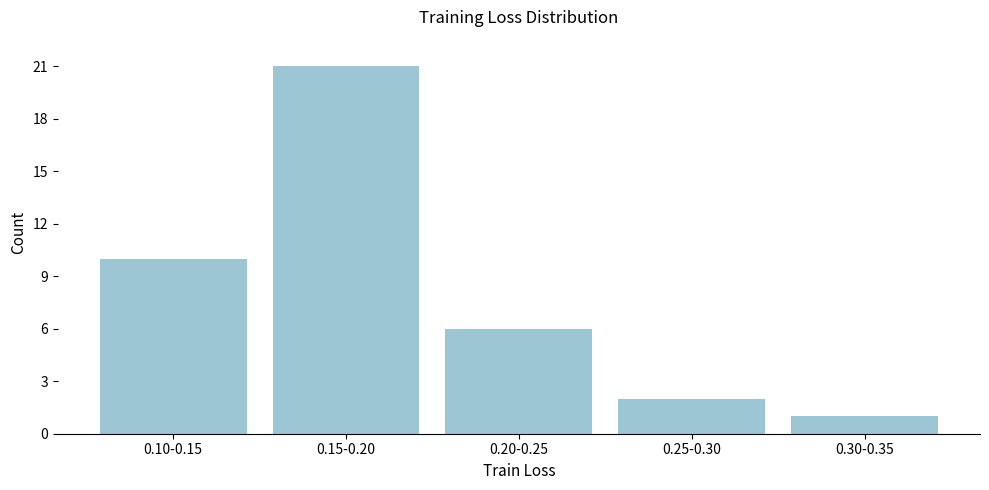

Reading left to right, what are all the values shown in this chart?

10	21	6	2	1